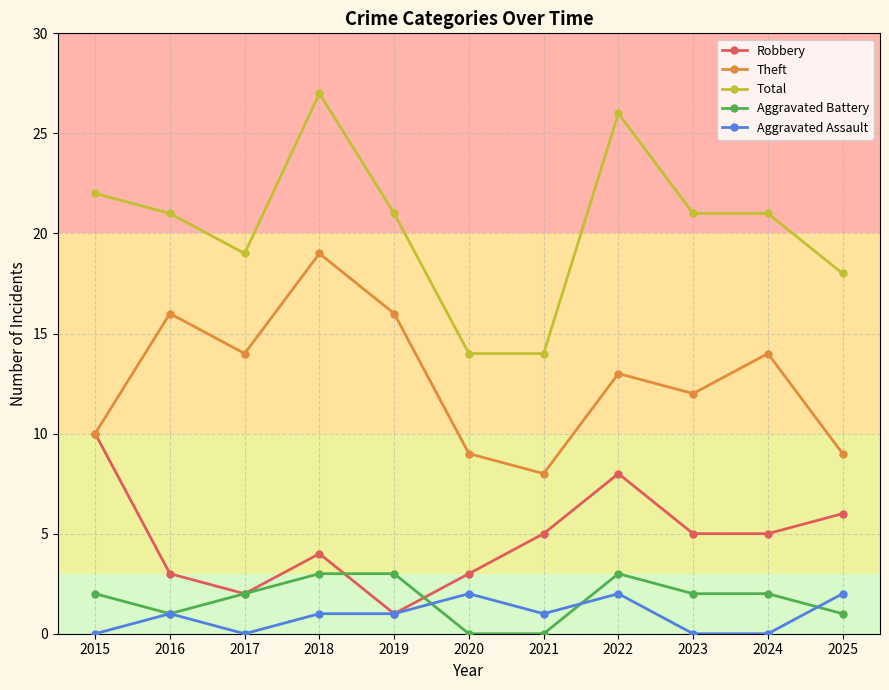

True or false: Total and Theft cross at least once.

False